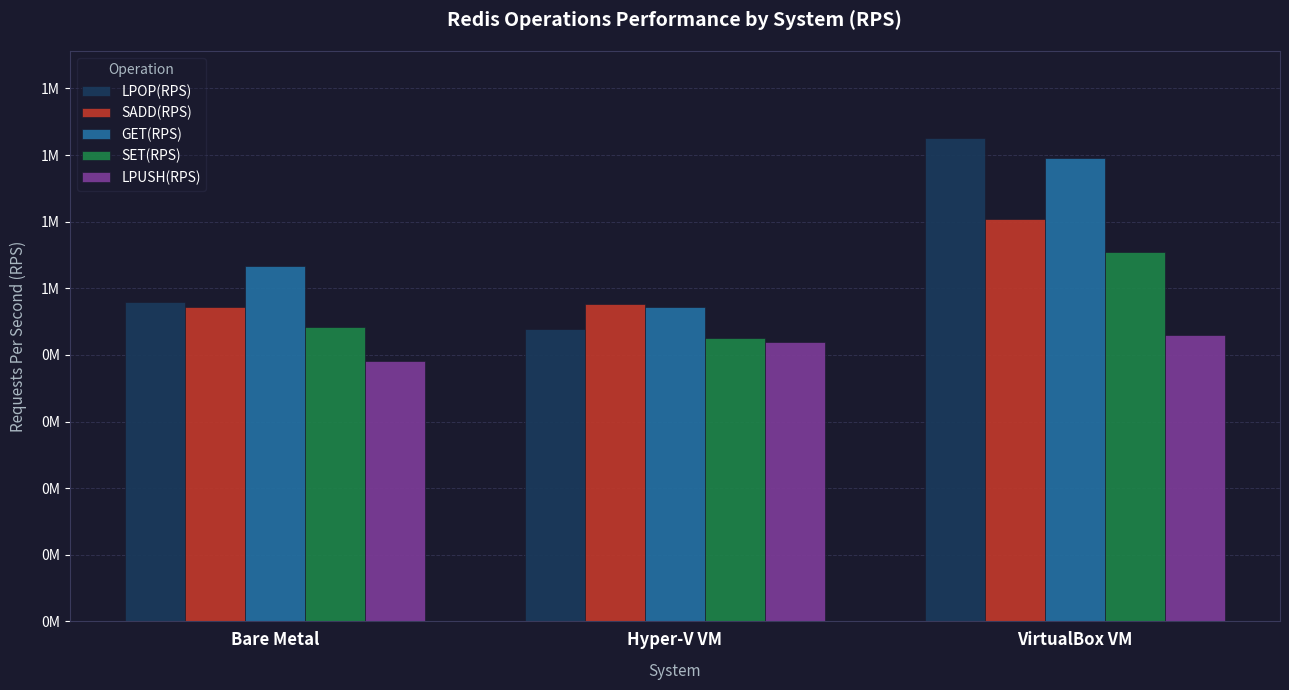

What is the approximate value of GET(RPS) at Hyper-V VM?

943393